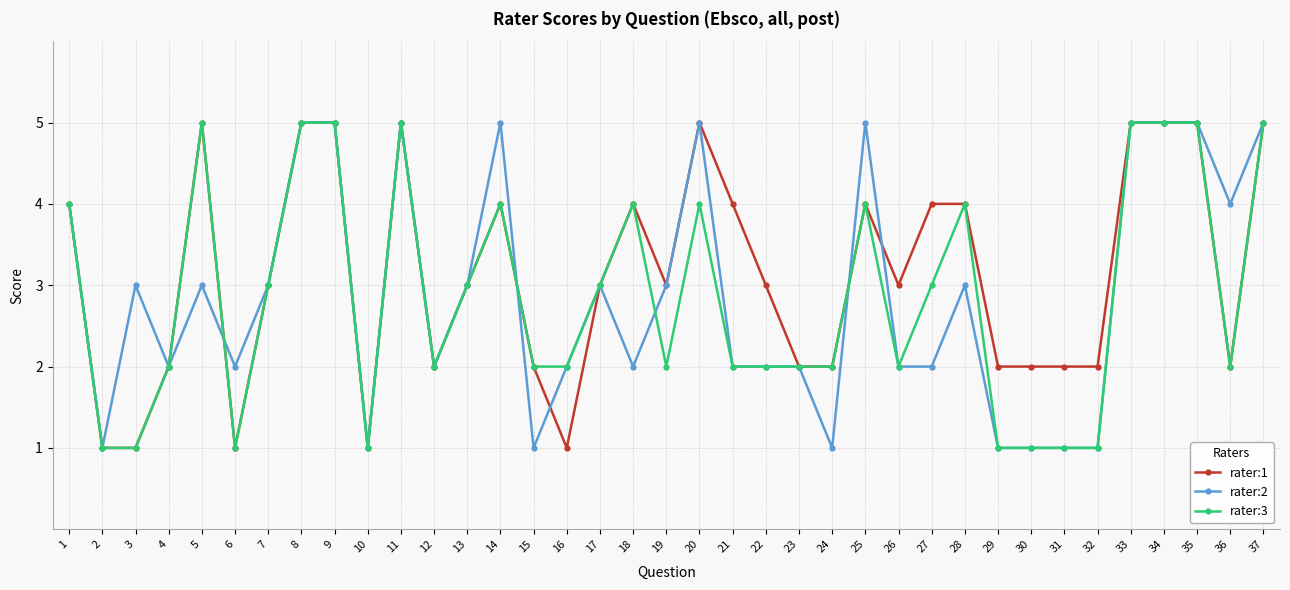

Is this an area chart (filled region under the line)?

No